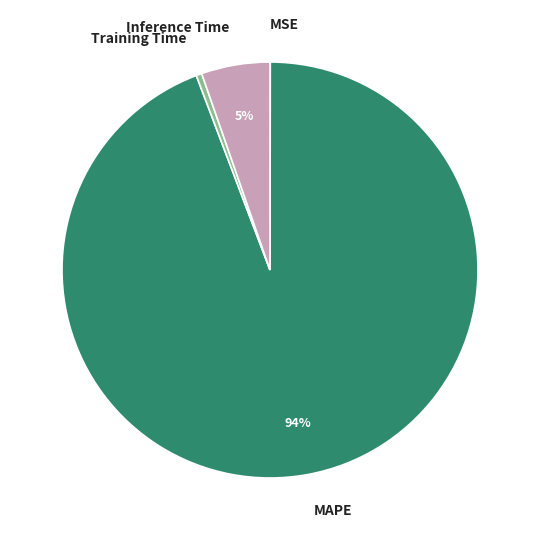

What is the majority slice?

MAPE